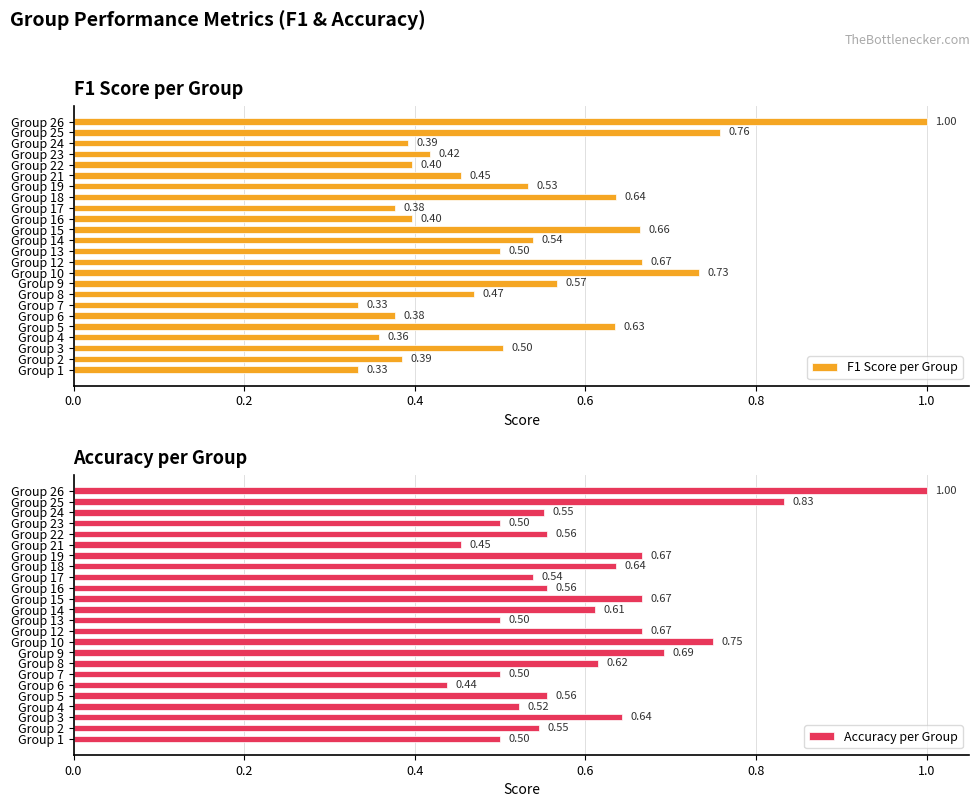

What is the sum of all Accuracy per Group values?

14.5